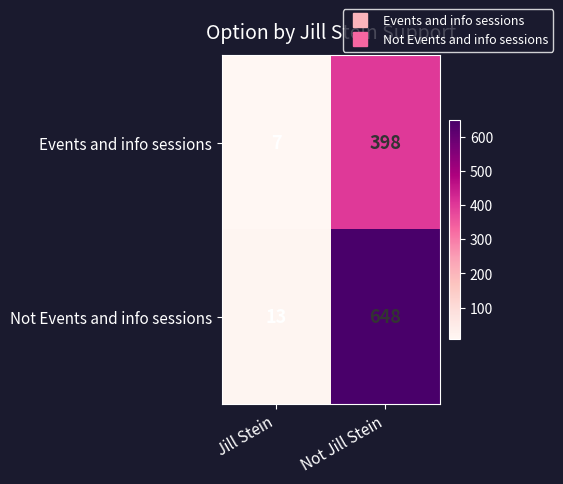

What is the smallest value displayed?

7